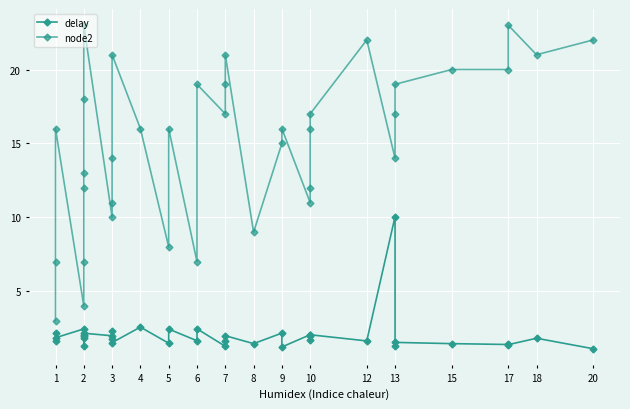

What is the smallest value displayed?

1.1